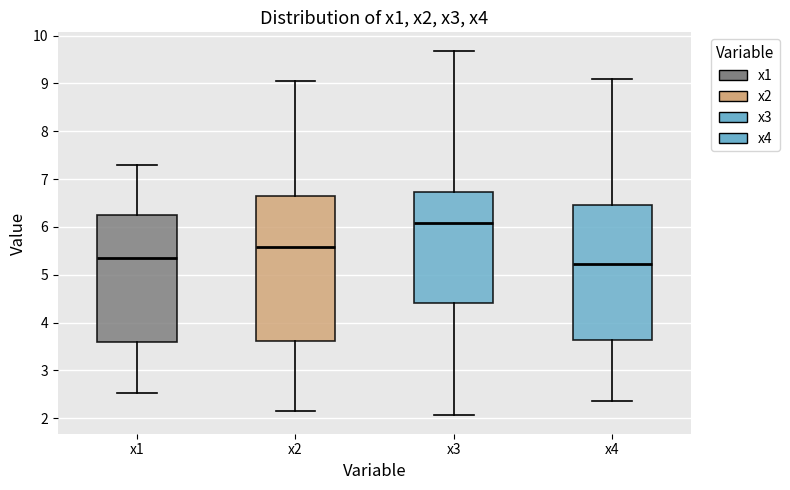

Reading left to right, transcribe this box plot: for each box, give where its median line is, the range the box spans, and where its two whiskers end, as read against the y-axis. The values are not printed on the chart, so give them approximately, as read against the axis.

x1: median 5.4, box 3.6 to 6.3, whiskers 2.5 to 7.3
x2: median 5.6, box 3.6 to 6.6, whiskers 2.2 to 9.0
x3: median 6.1, box 4.4 to 6.7, whiskers 2.1 to 9.7
x4: median 5.2, box 3.6 to 6.5, whiskers 2.4 to 9.1